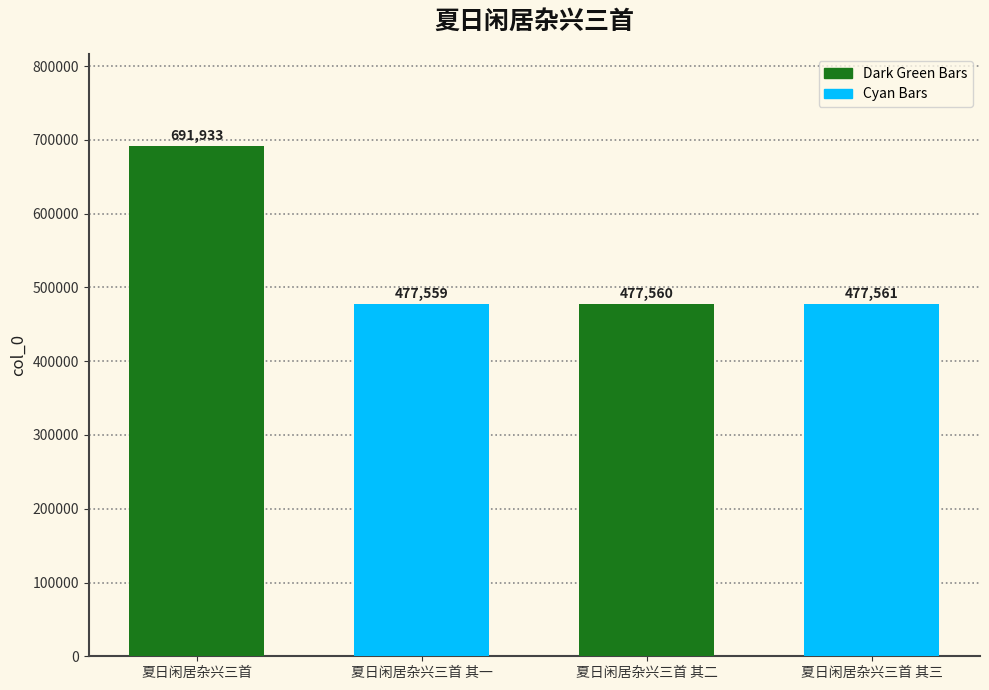

At which label is the value closest to 584746?

夏日闲居杂兴三首 其三